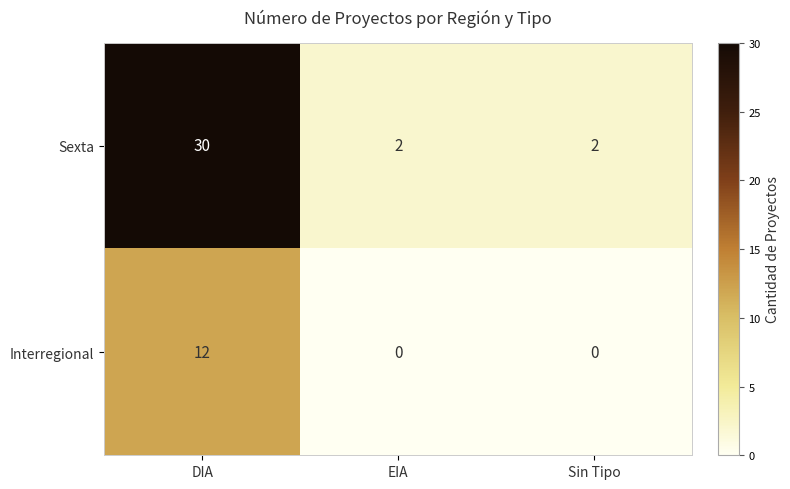

Reading left to right, extract all data points from this chart.

Sexta: DIA=30	EIA=2	Sin Tipo=2
Interregional: DIA=12	EIA=0	Sin Tipo=0